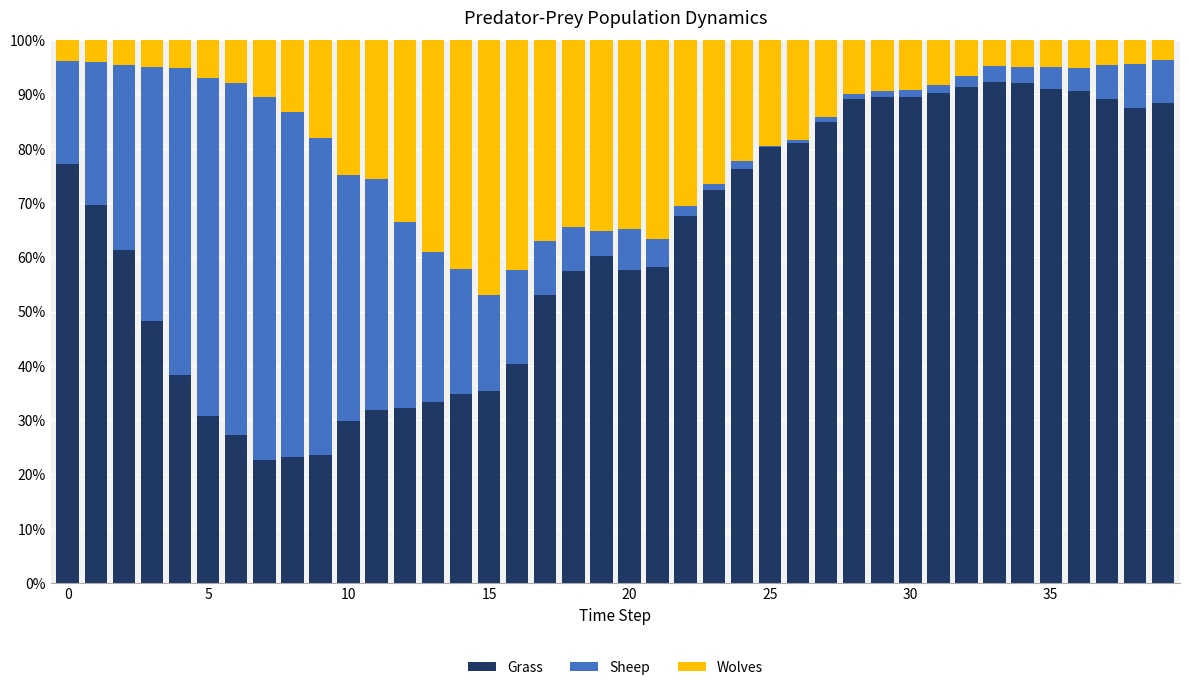

What is the difference between the maximum and minimum values in the Grass series?

69.8